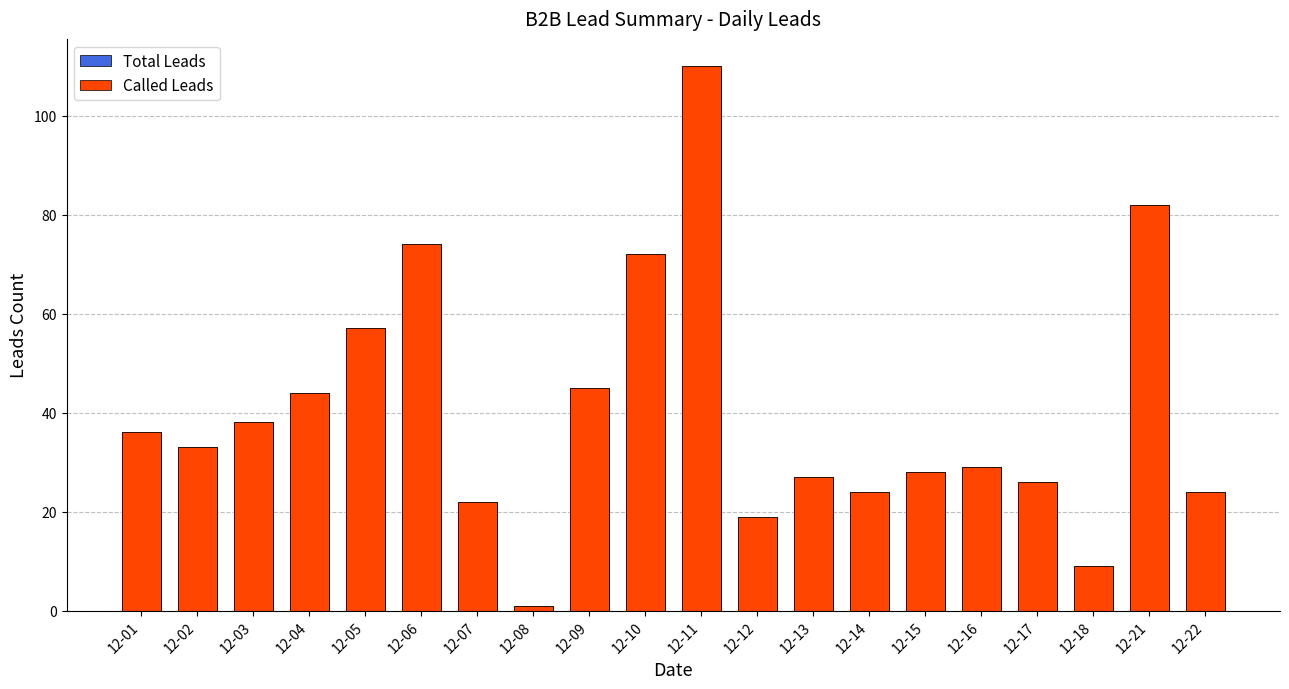

List the labels in order of Total Leads value, smallest first.

12-08, 12-18, 12-12, 12-07, 12-14, 12-22, 12-17, 12-13, 12-15, 12-16, 12-02, 12-01, 12-03, 12-04, 12-09, 12-05, 12-10, 12-06, 12-21, 12-11